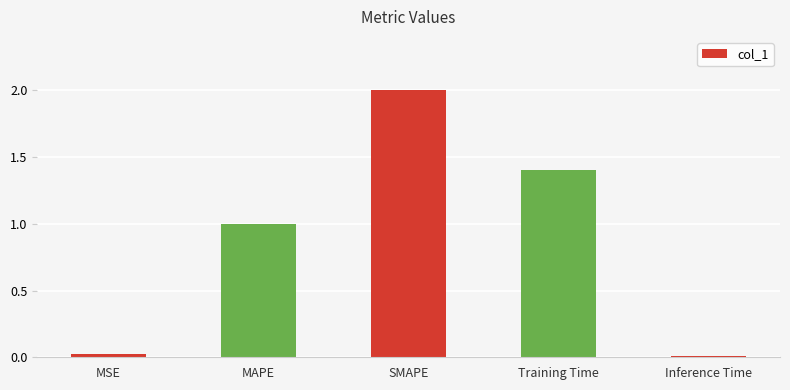

At which category does the chart reach its peak across all series?

SMAPE